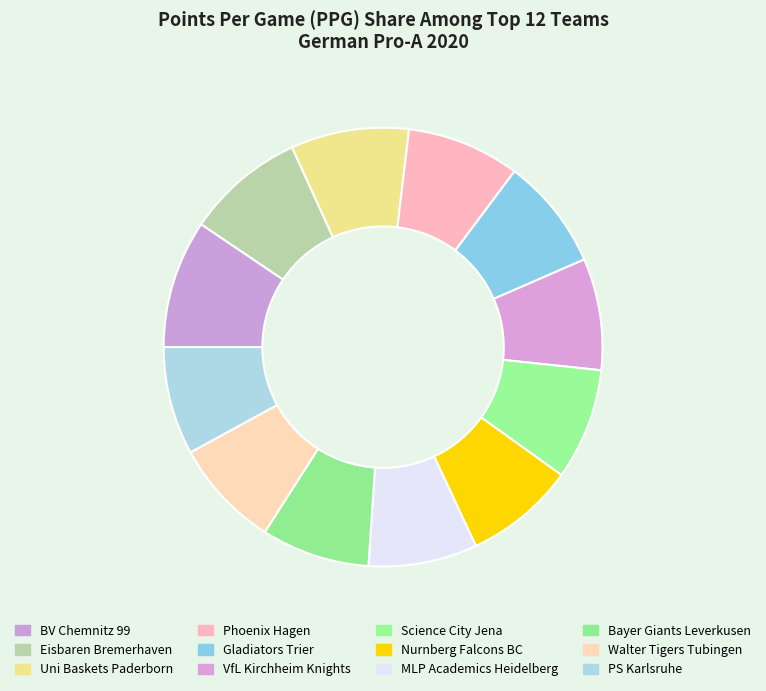

Combined, do Science City Jena and MLP Academics Heidelberg account for over 50%?

No